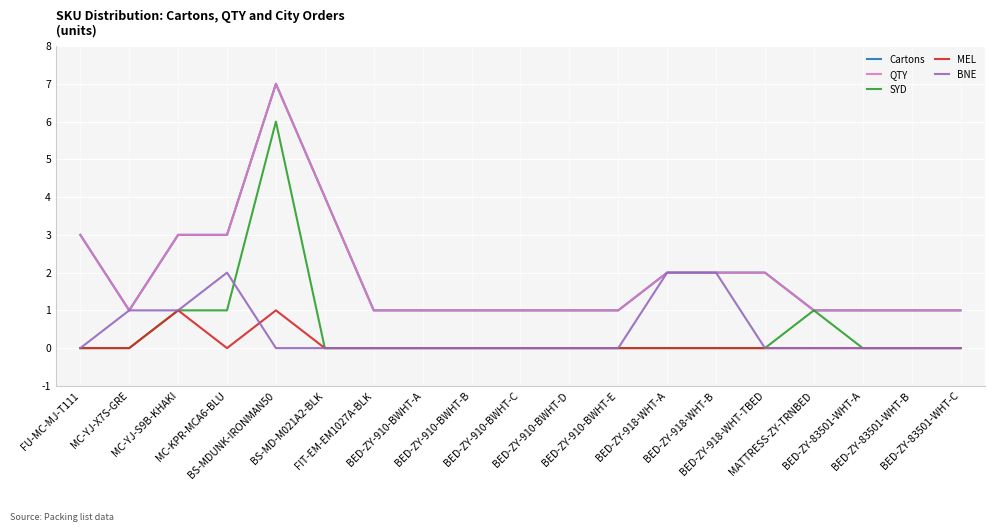

Does the chart have visible grid lines?

Yes